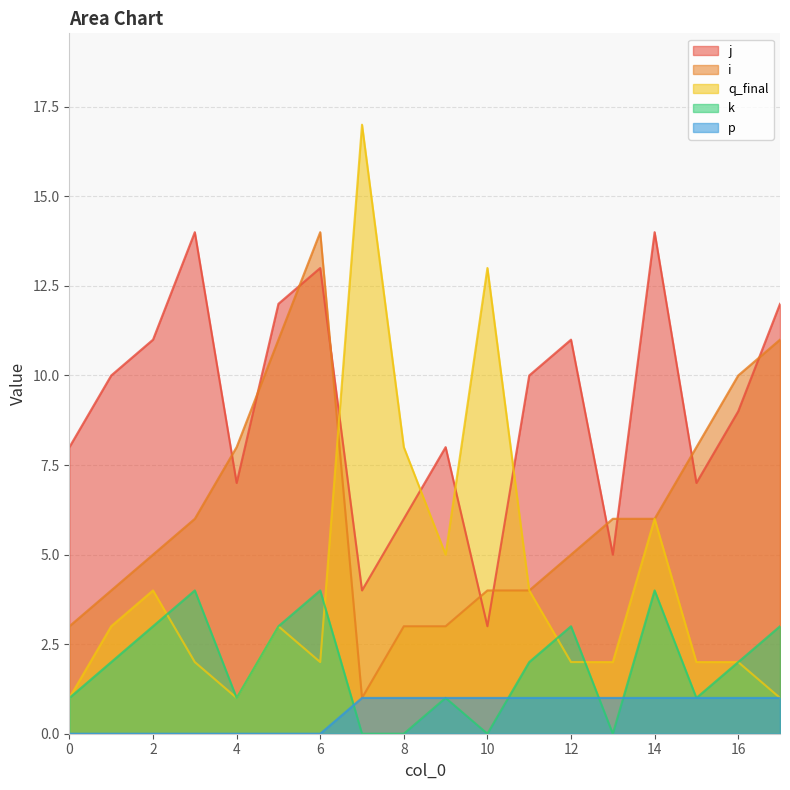

Read the k value at 9.

1